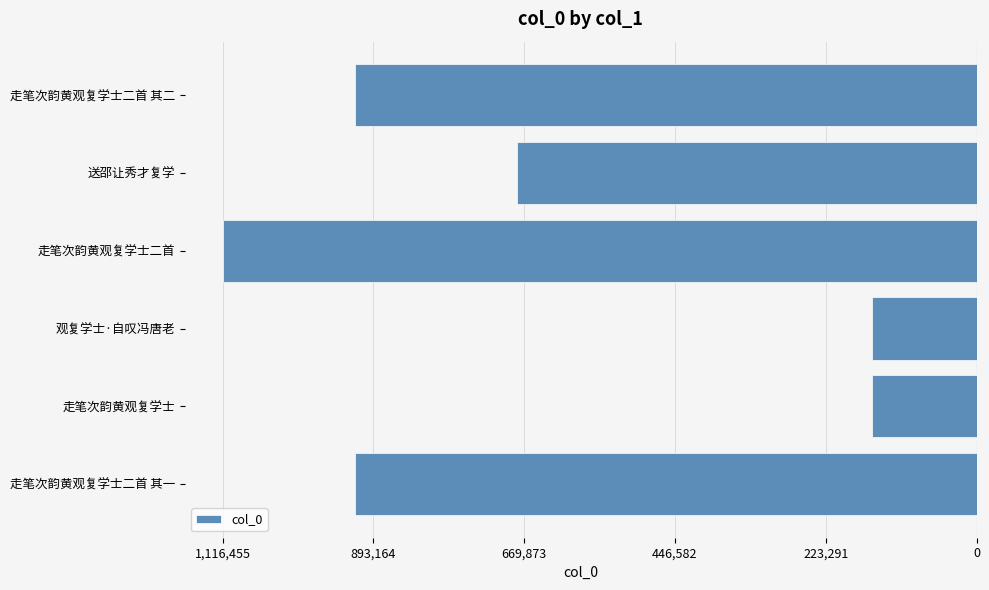

Are the bars horizontal?

Yes